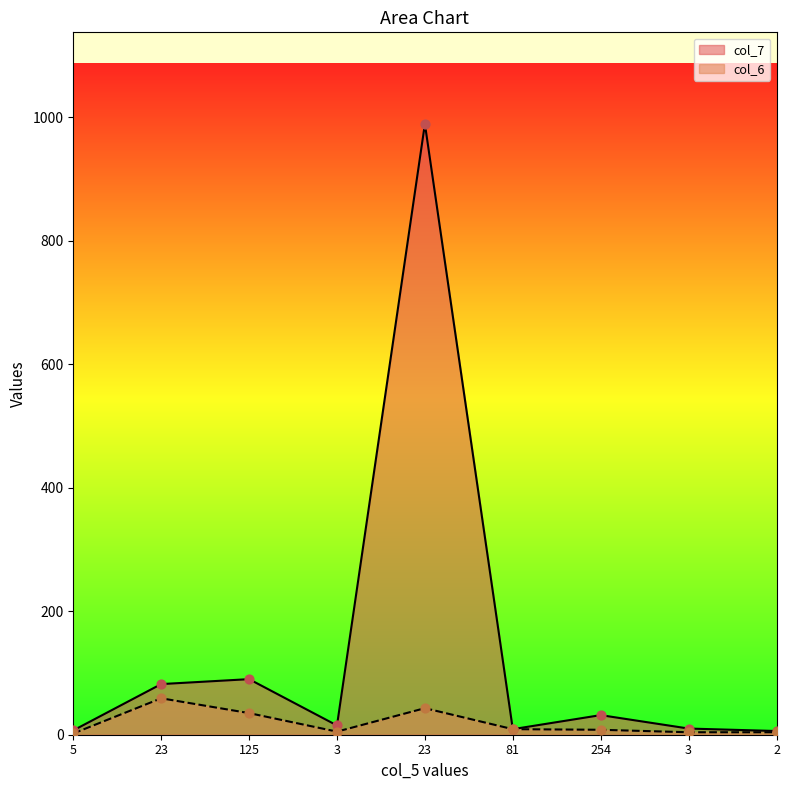

What is the total value across all series at 23?

141.0